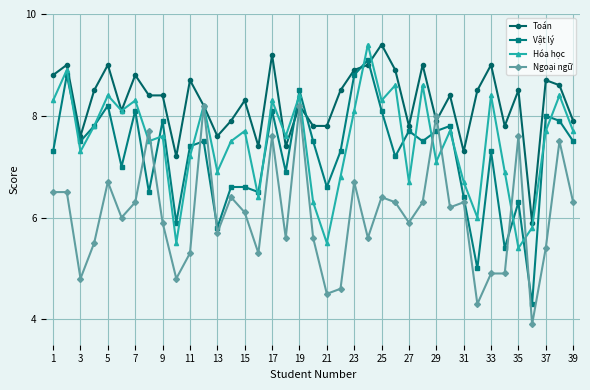

What is the minimum value for Vật lý?

4.3